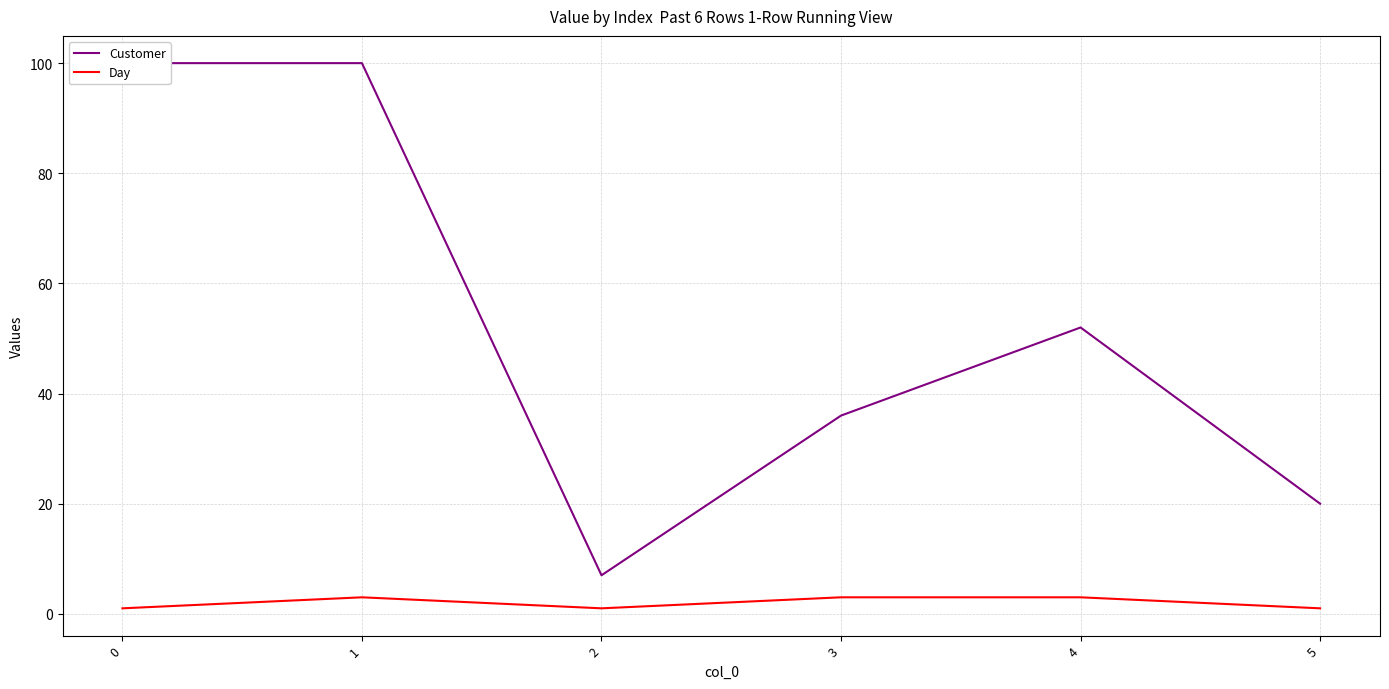

How many data points in Customer are above 52?

2